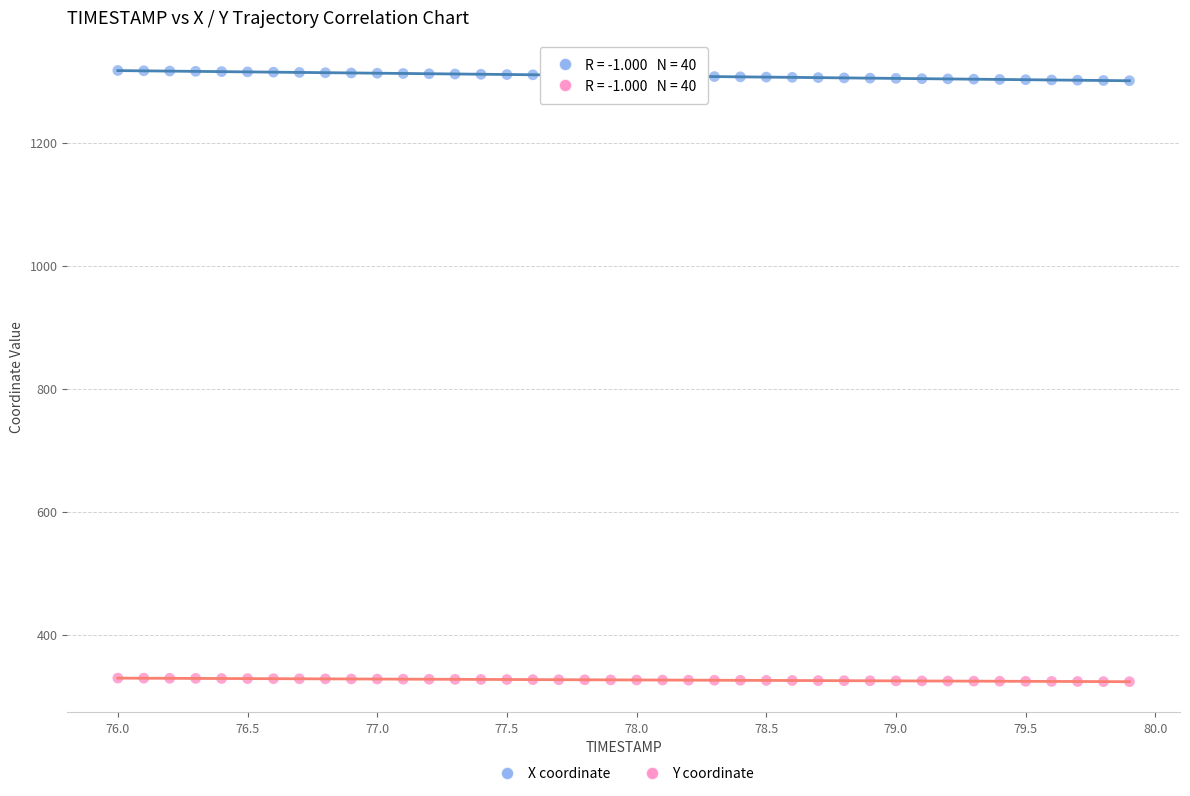

Which series contains the lowest Y value?

Y coordinate